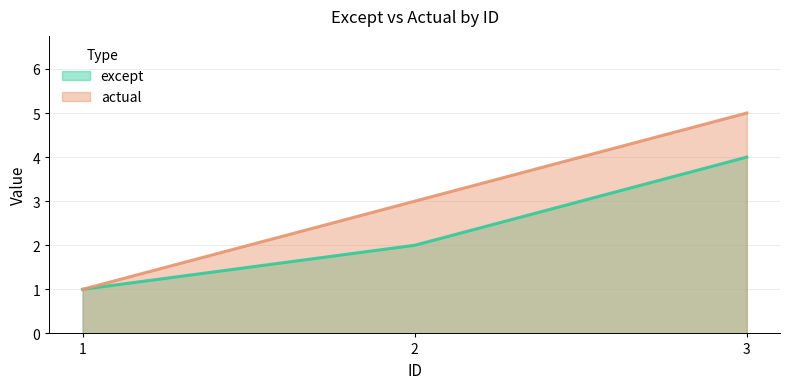

Where does the except series first go above 2?

3